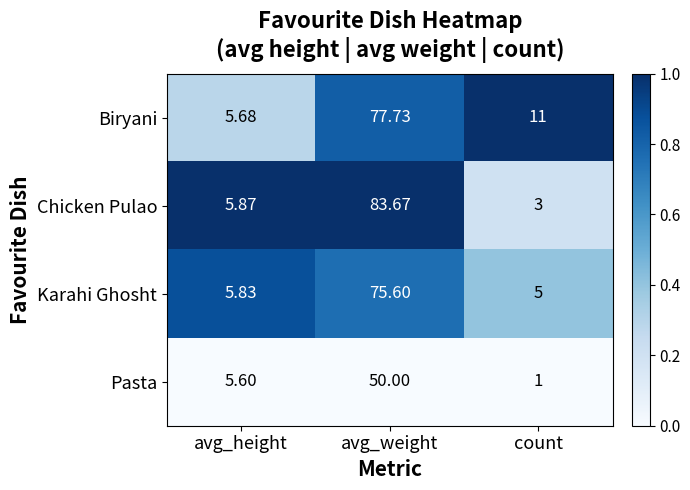

Is the value of Karahi Ghosht at avg_height greater than the value of Biryani at avg_height?

Yes